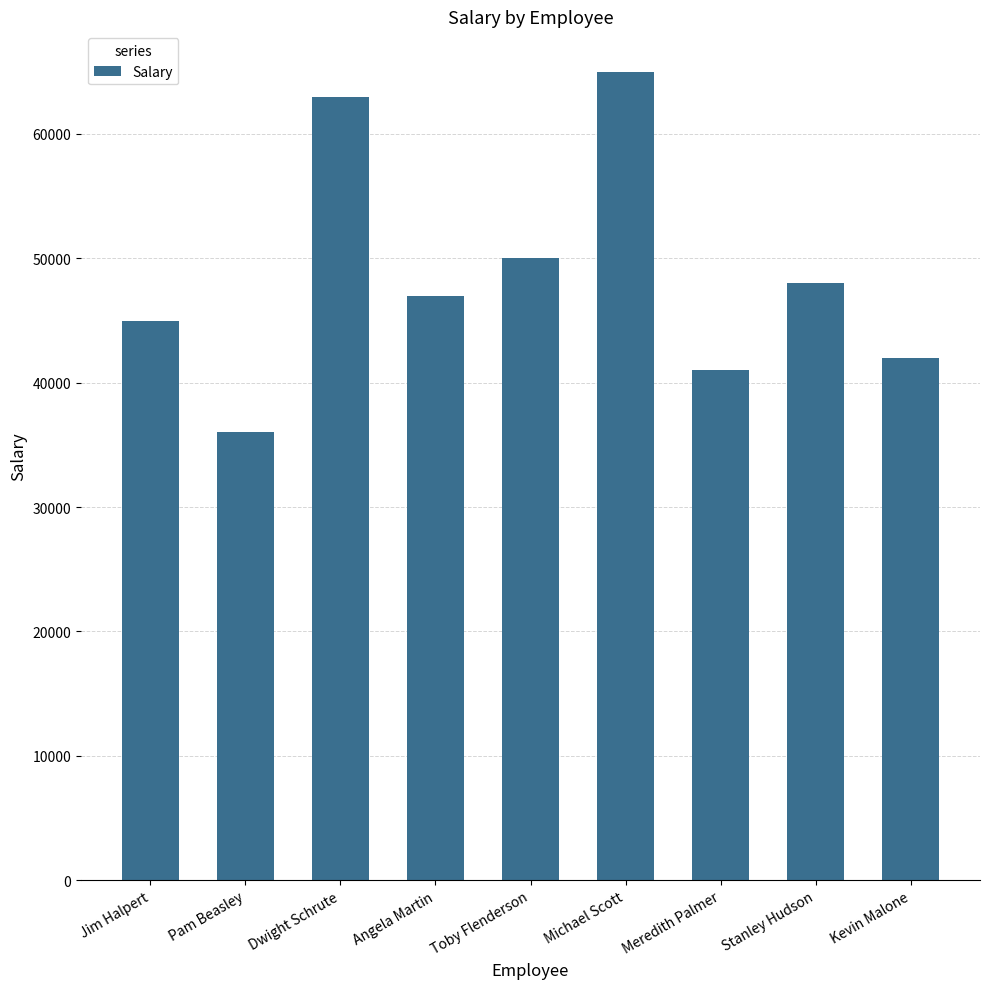

Does the chart contain stacked bars?

No